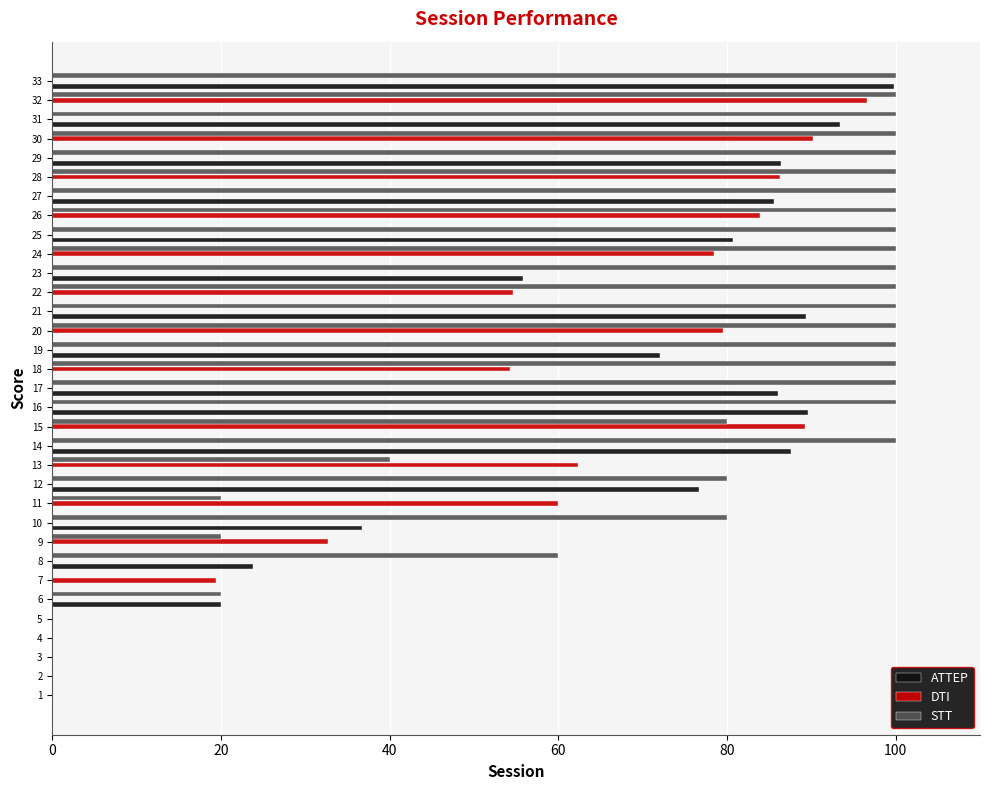

What is the maximum value shown in the chart?

100.0